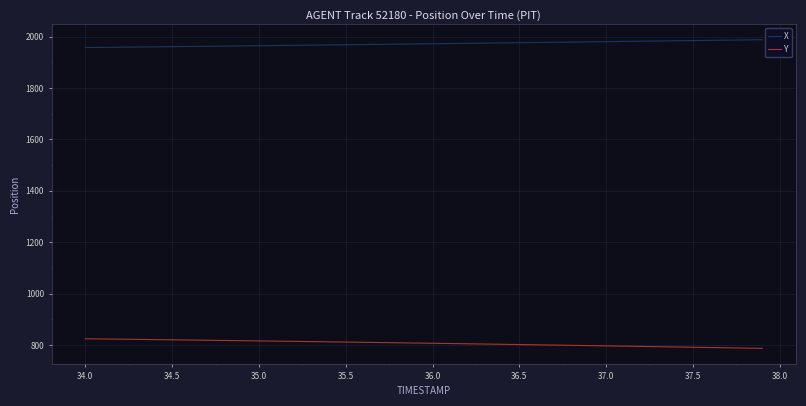

What is the difference between the maximum and minimum values in the Y series?

37.4